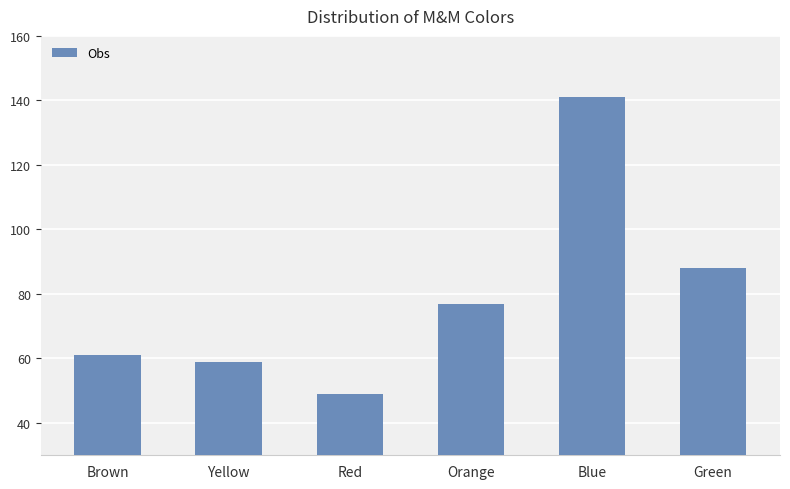

What is the sum of all values?

475